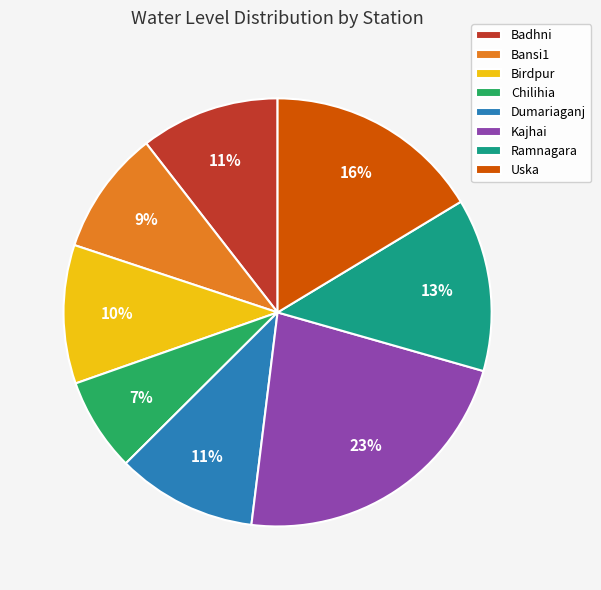

Is there any slice that represents more than half of the pie?

No